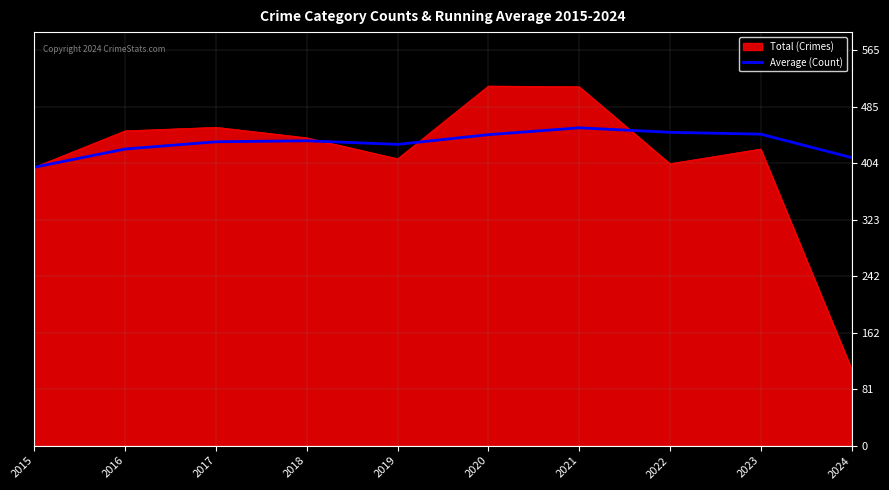

What is the spread (max minus min) of values at 2024?

301.7